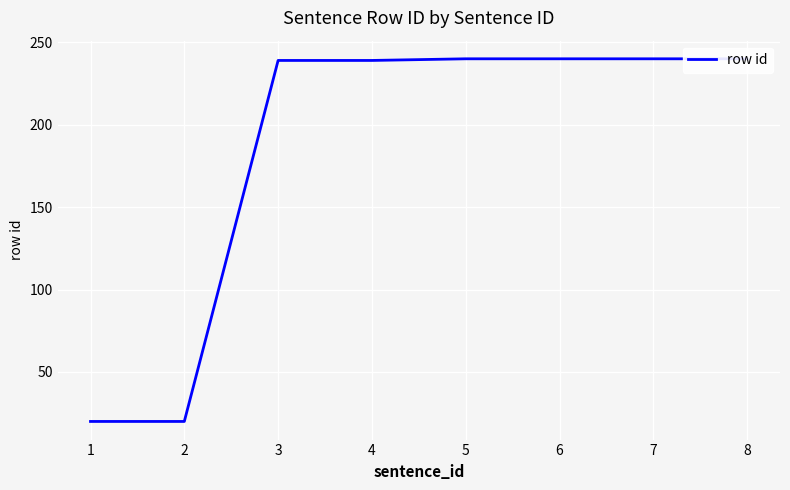

The chart shows a value of 20 at 2. True or false?

True